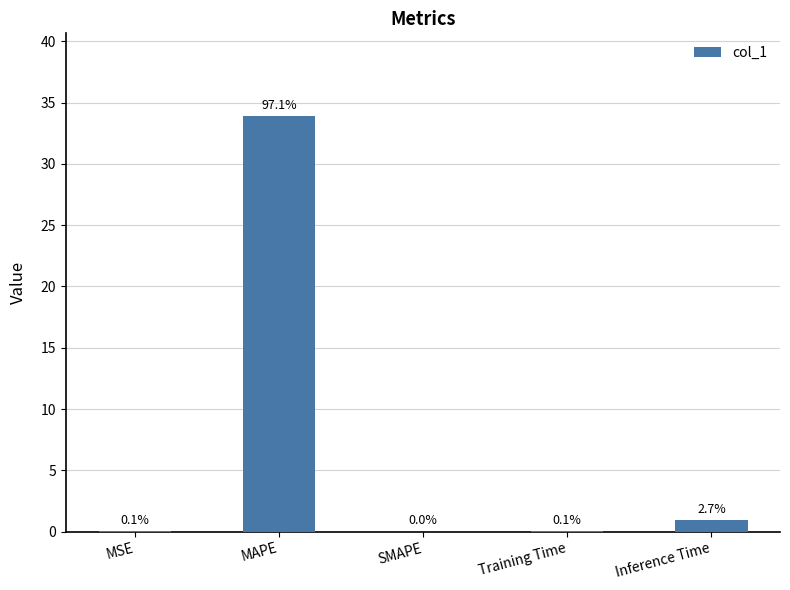

How many bars are there in total?

5